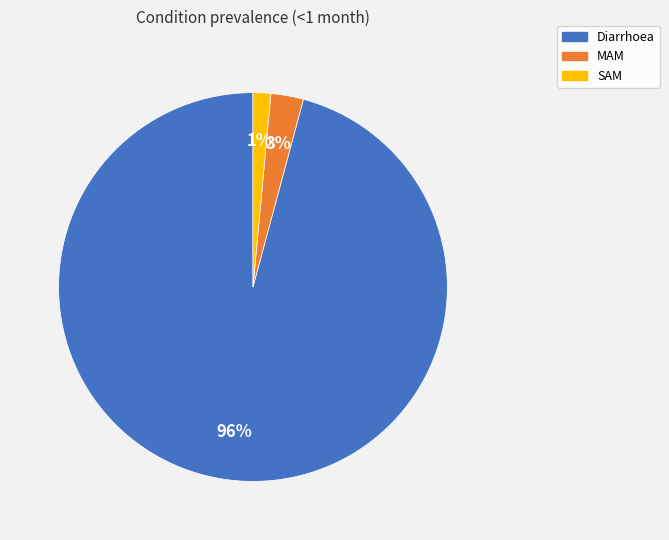

To the nearest percent, what percentage of the pie is MAM?

3%